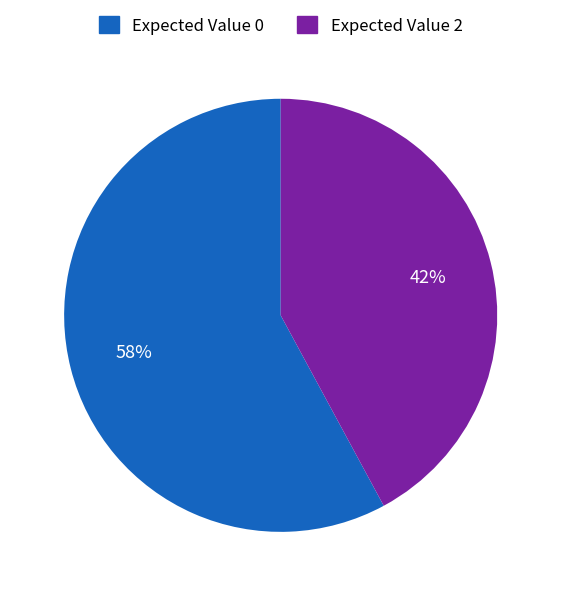

Is there a majority slice in this chart?

Yes